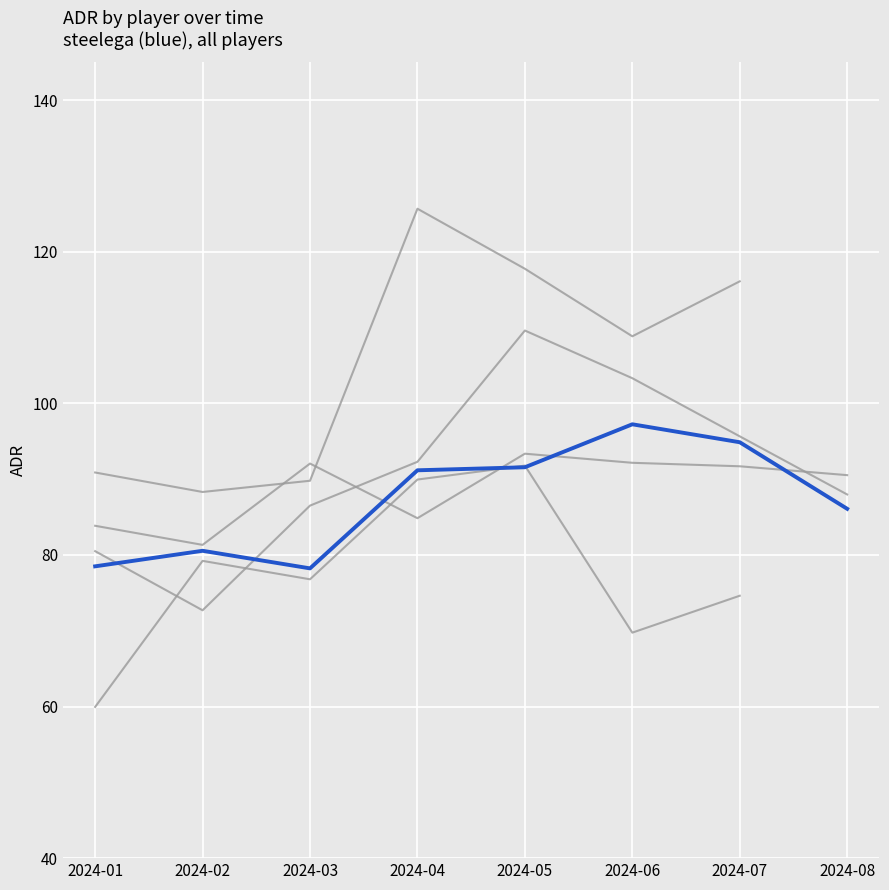

True or false: fnx and danoco intersect in this chart.

False